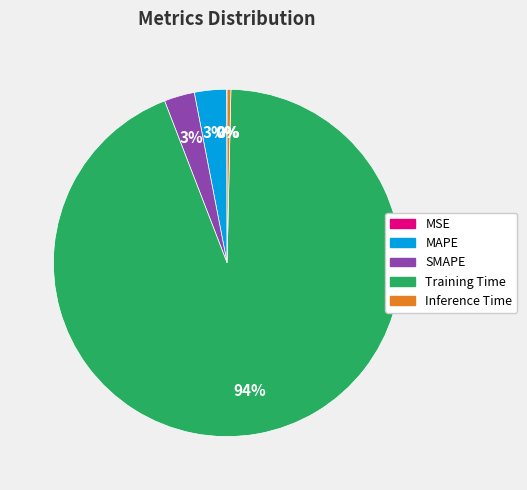

Is the sum of Inference Time and MAPE greater than half?

No